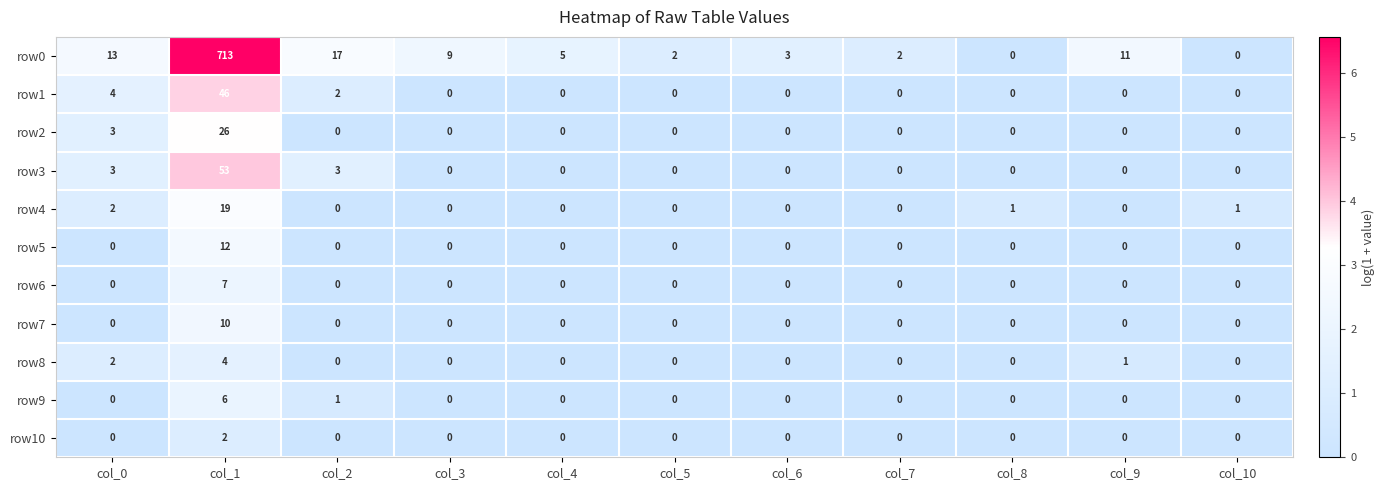

List the series in order of their peak value, highest first.

row0, row3, row1, row2, row4, row5, row7, row6, row9, row8, row10